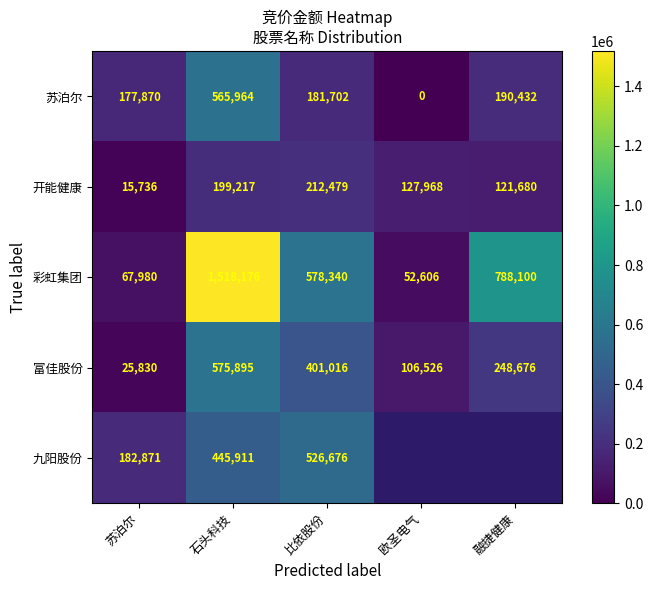

Rank the categories by 开能健康 value from highest to lowest.

比依股份, 石头科技, 欧圣电气, 融捷健康, 苏泊尔